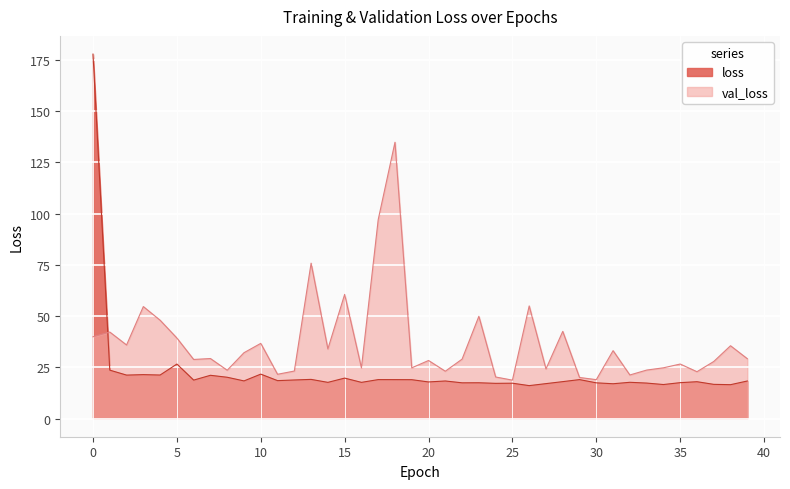

How many interior local valleys does the val_loss series have?

13